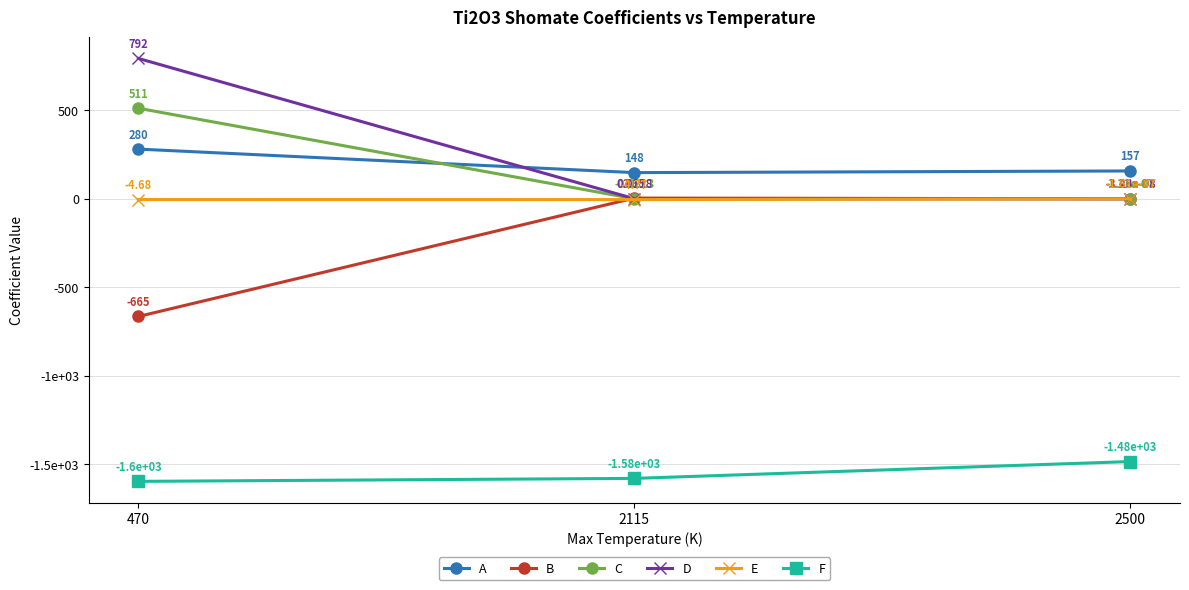

Where is C nearest to the value 255?

2500